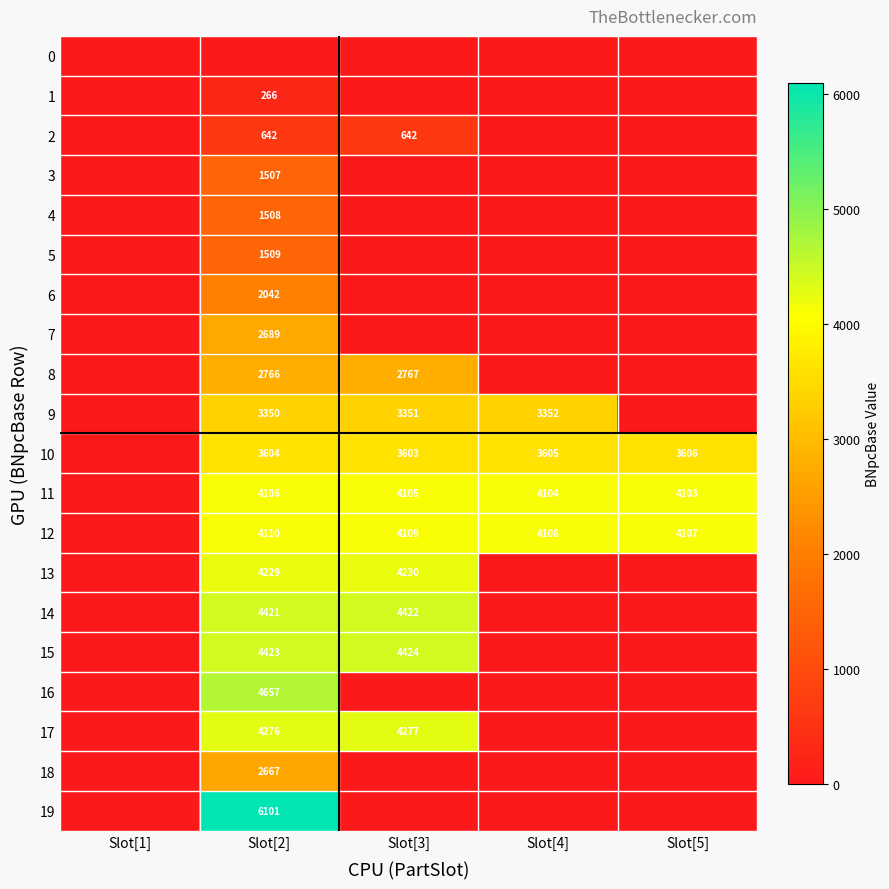

Is it true that 9 equals 3352 at Slot[4]?

True